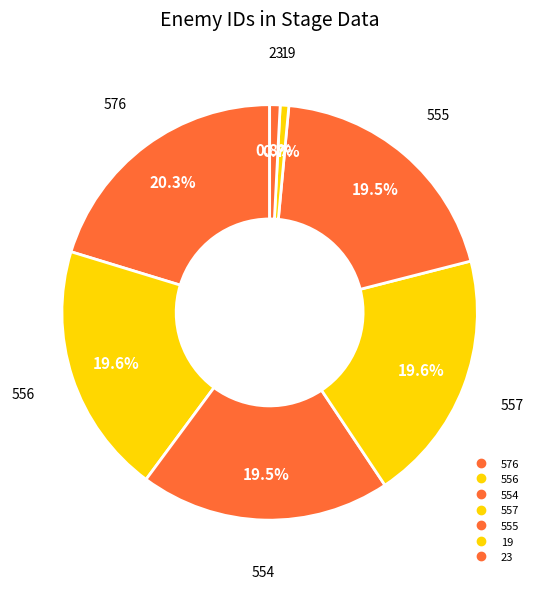

Do 554 and 556 together represent more than half of the pie?

No